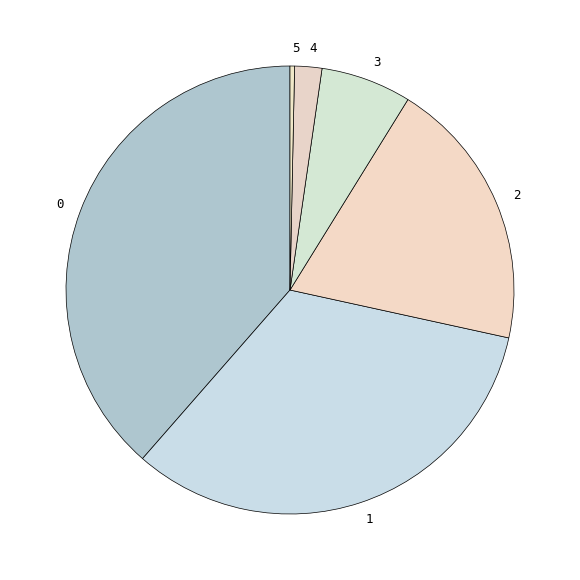

How many segments does this pie chart have?

6